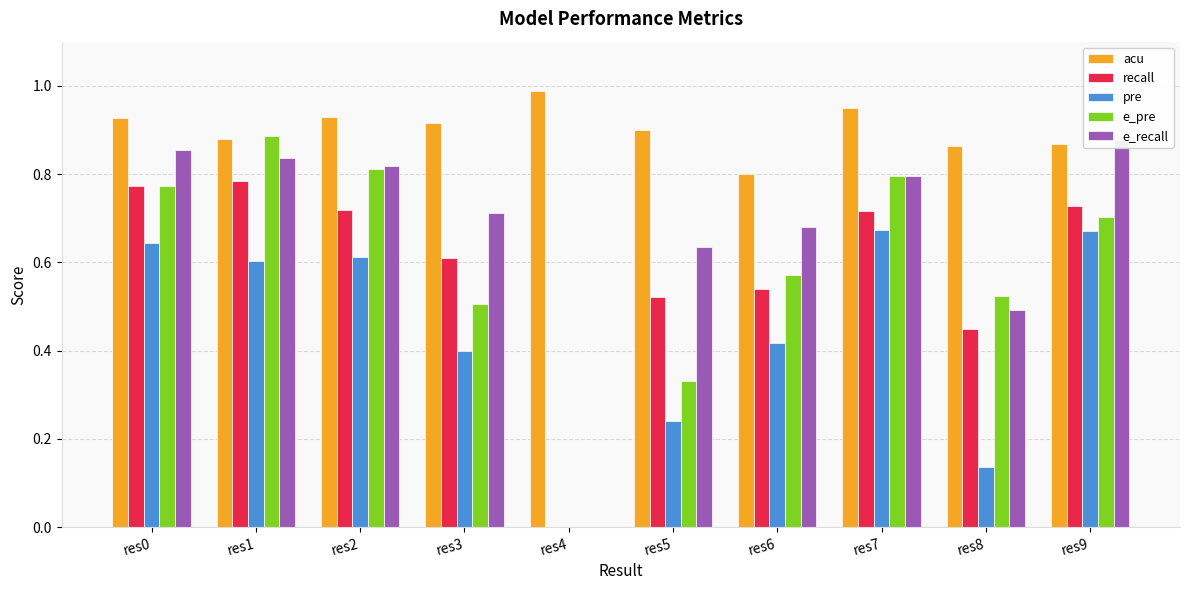

The value of acu at res0 is 0.9. True or false?

True